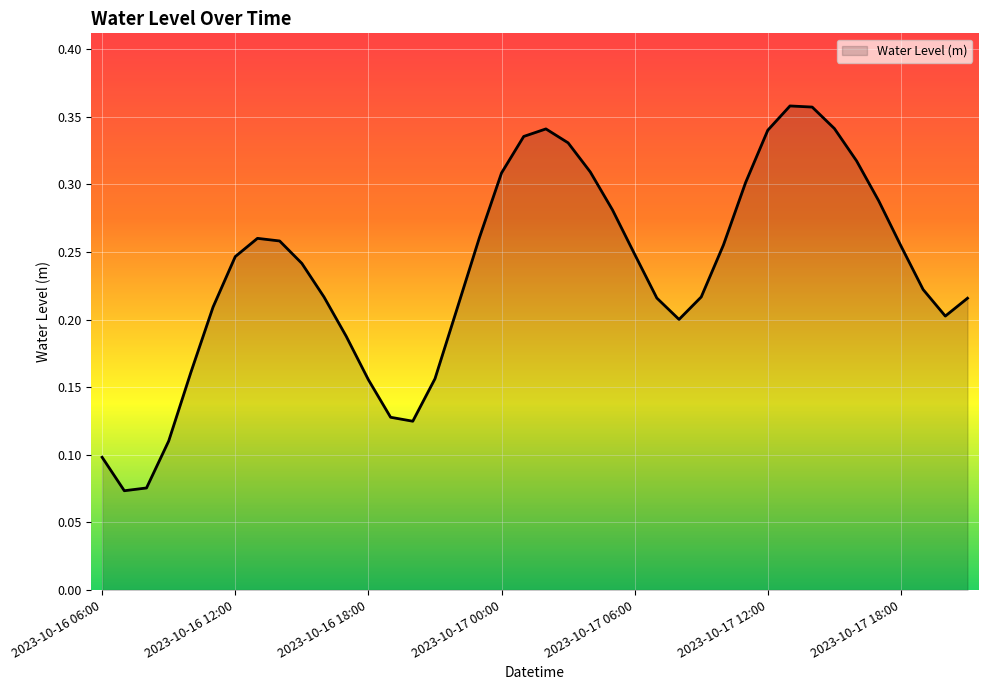

How many lines are shown in the chart?

1